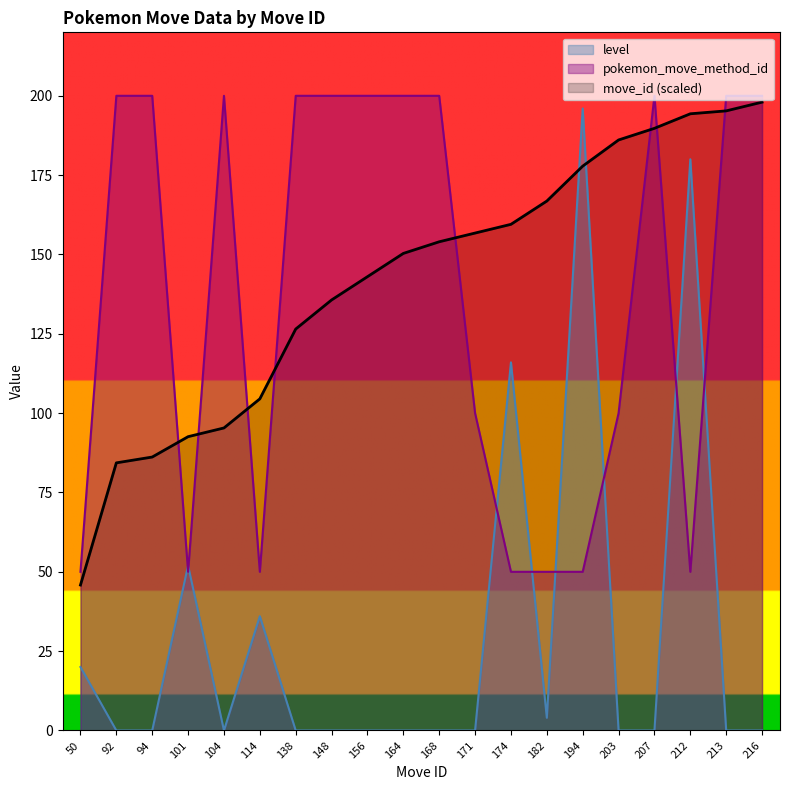

What are all the series names shown in the legend?

level, pokemon_move_method_id, move_id (scaled)